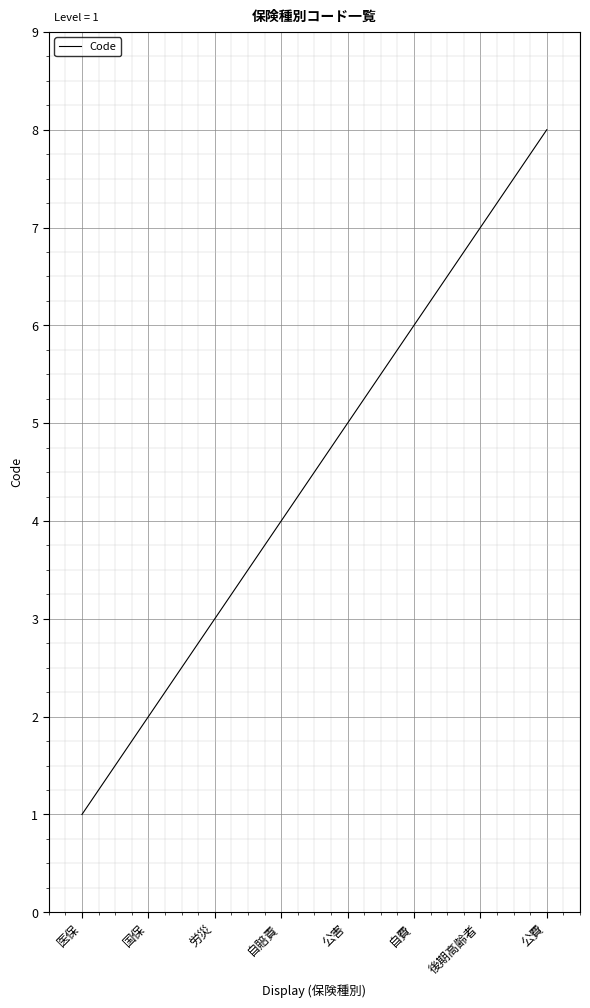

How many categories are shown in the chart?

8